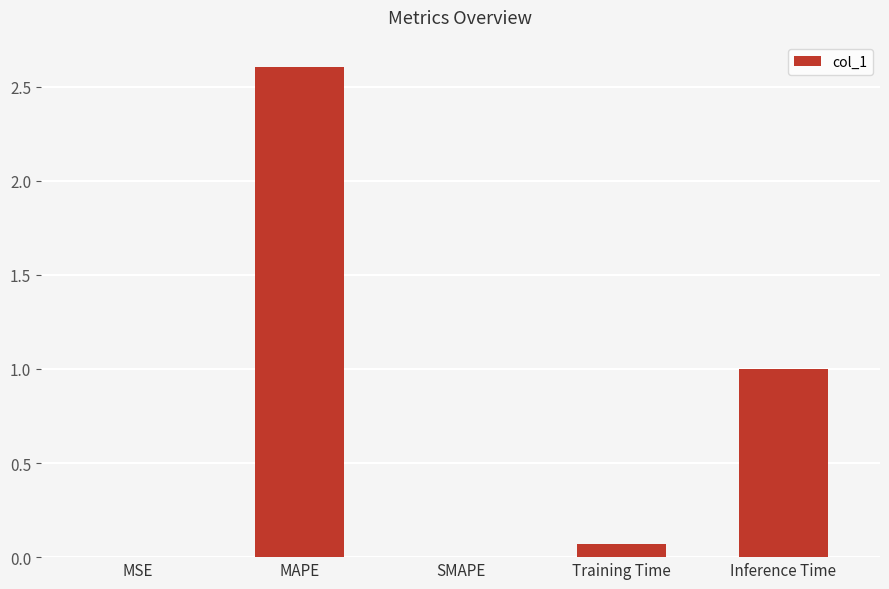

Are the bars horizontal?

No